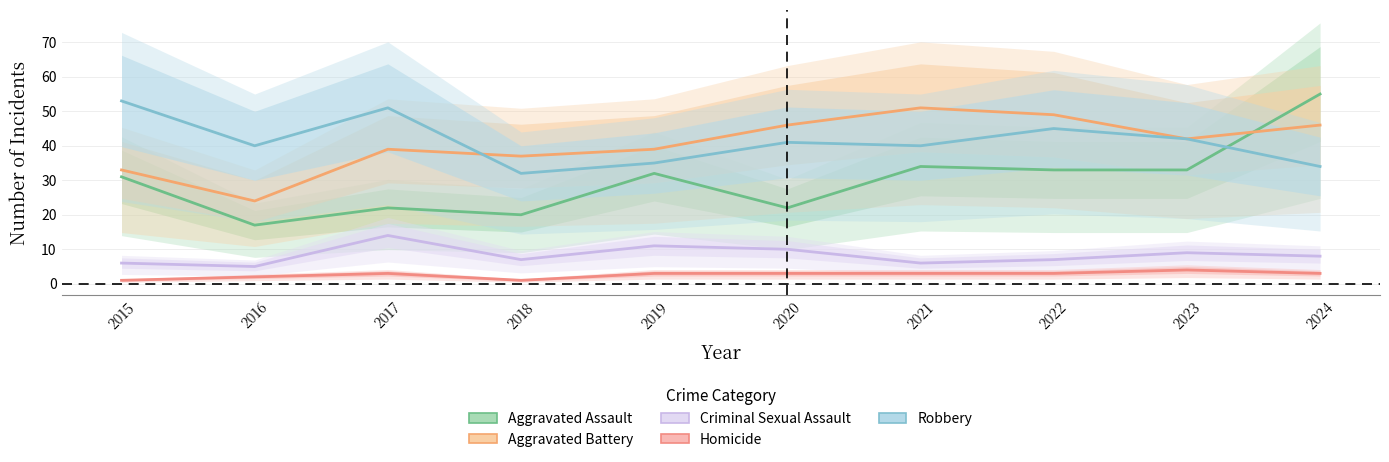

Count the Homicide values in the range 2 to 3.

7